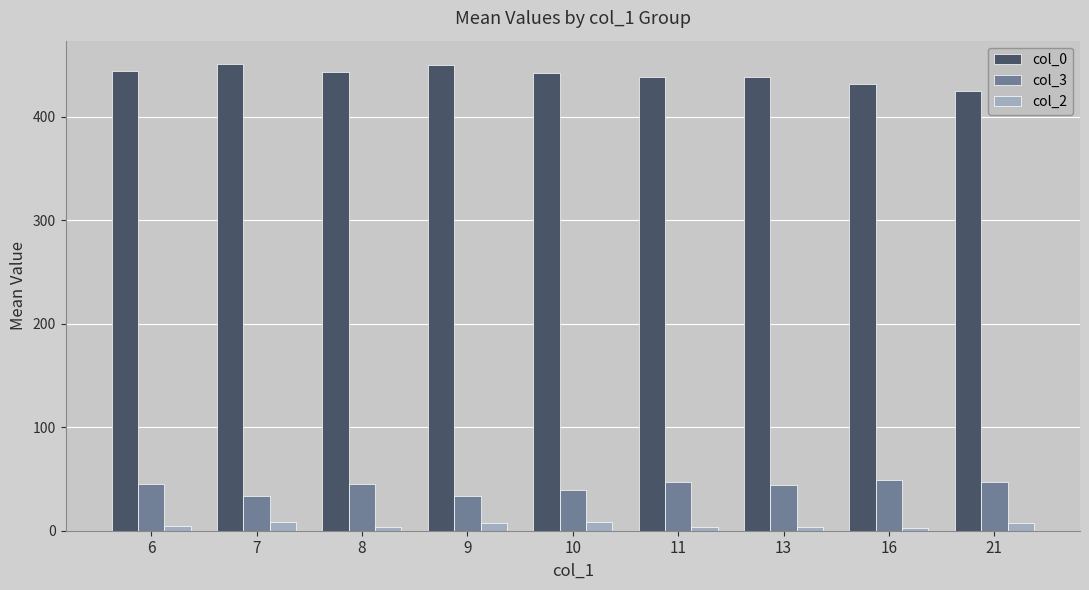

At how many categories does at least one series exceed 82?

9